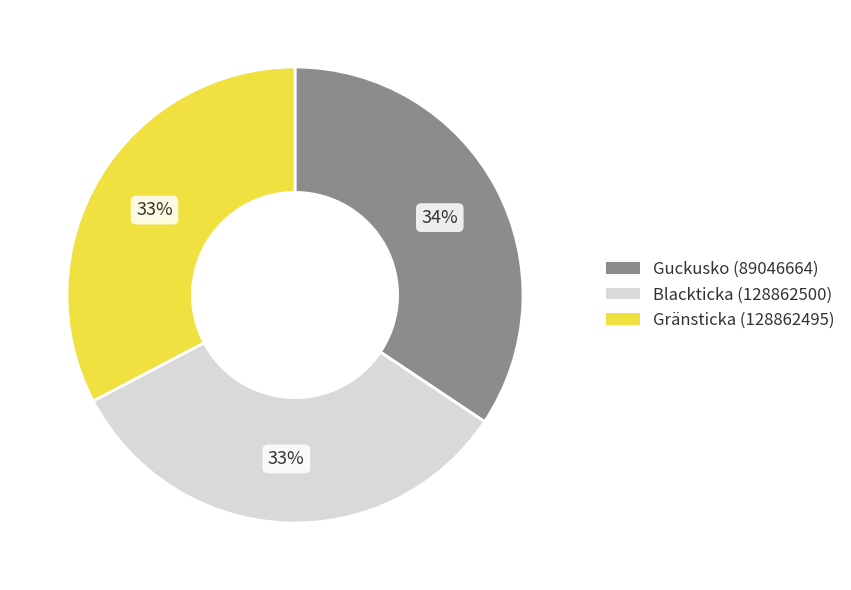

Is it true that Gränsticka (128862495) is 33% of the pie?

True